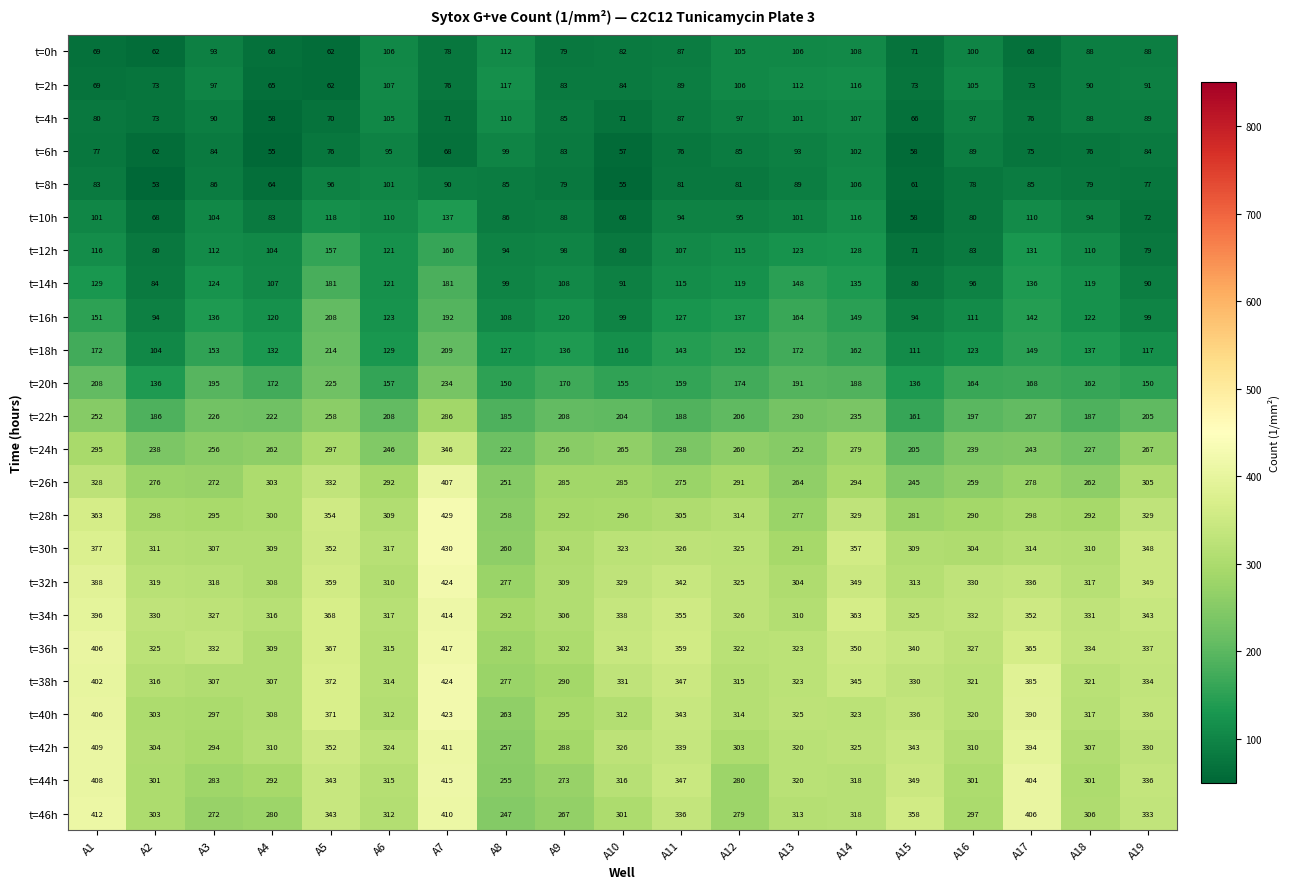

The t=22h series shows 226 at A3. True or false?

True